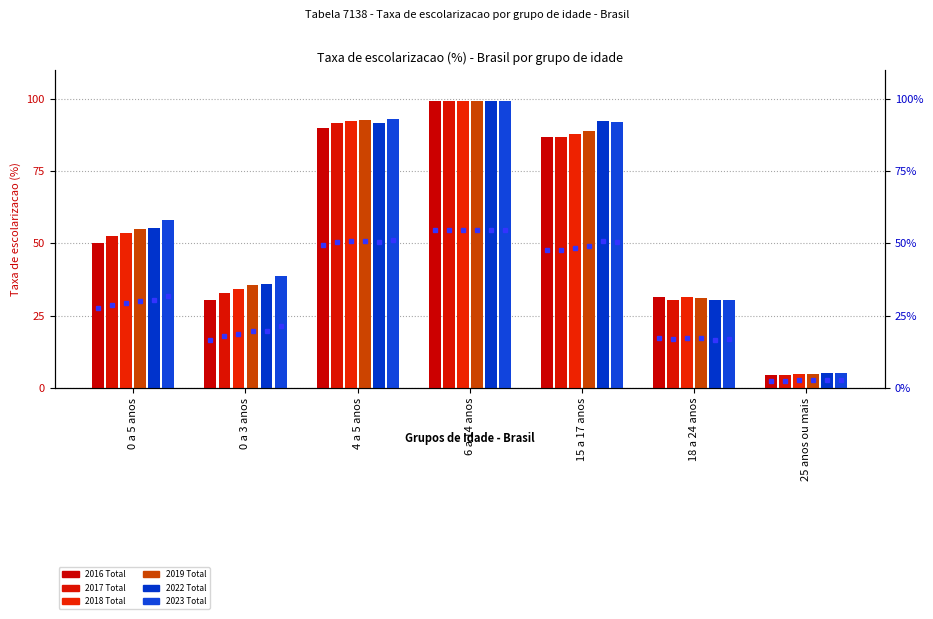

At which category is the sum across all series the highest?

6 a 14 anos